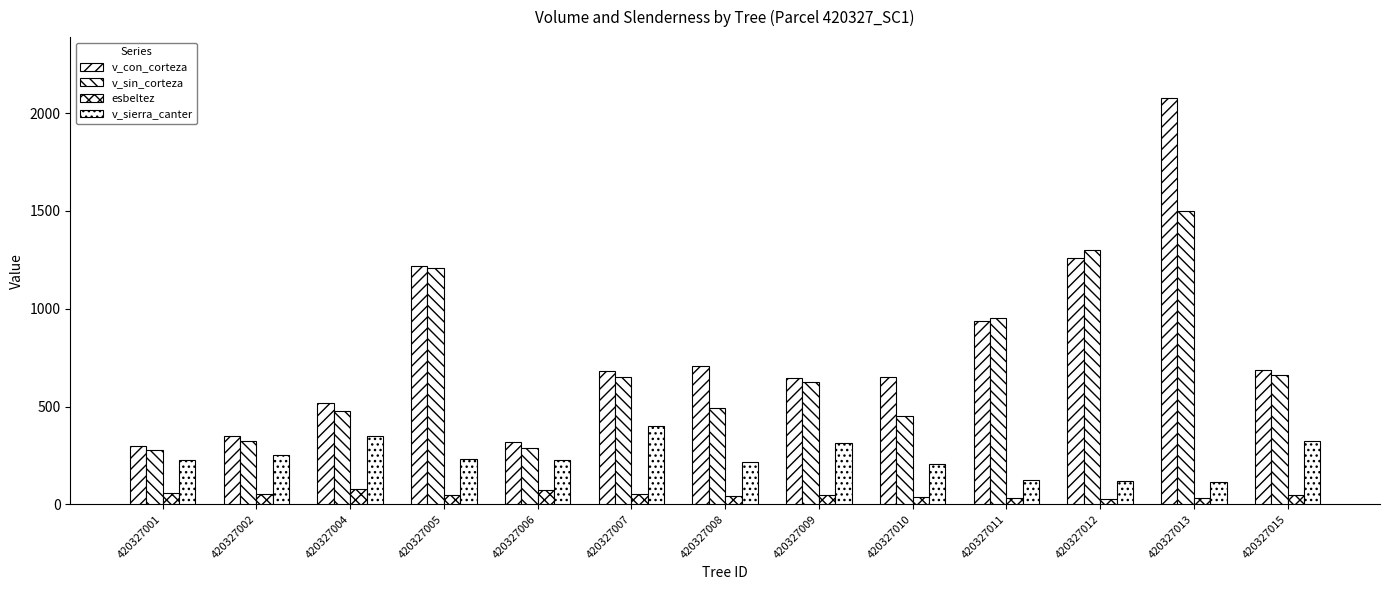

How many series are shown in this chart?

4